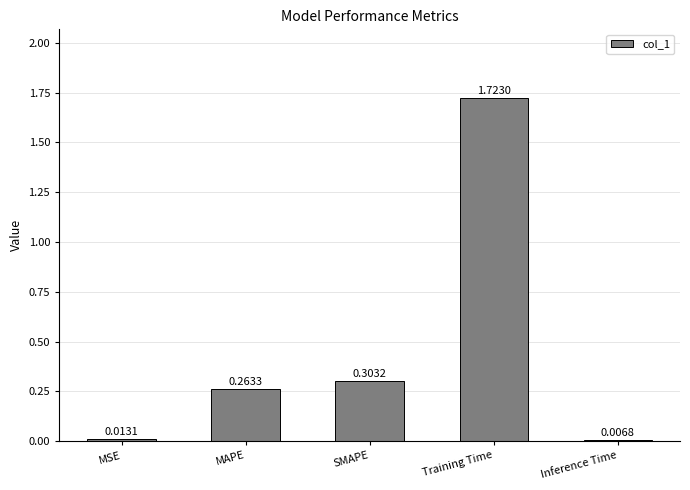

Which category has the lowest value across all series?

Inference Time